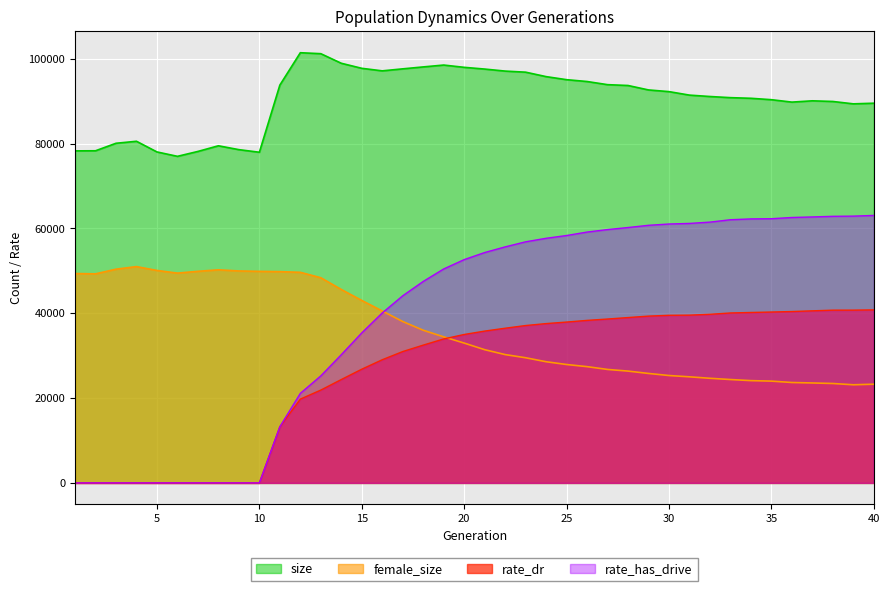

What is the sum of the rate_dr values at 33 and 35?

80354.3